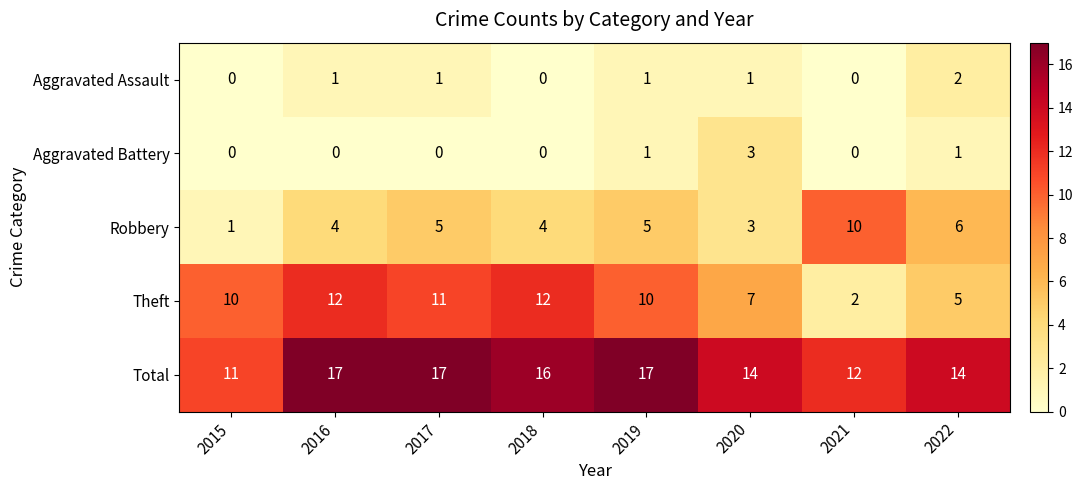

Which series has the largest total across all categories?

Total